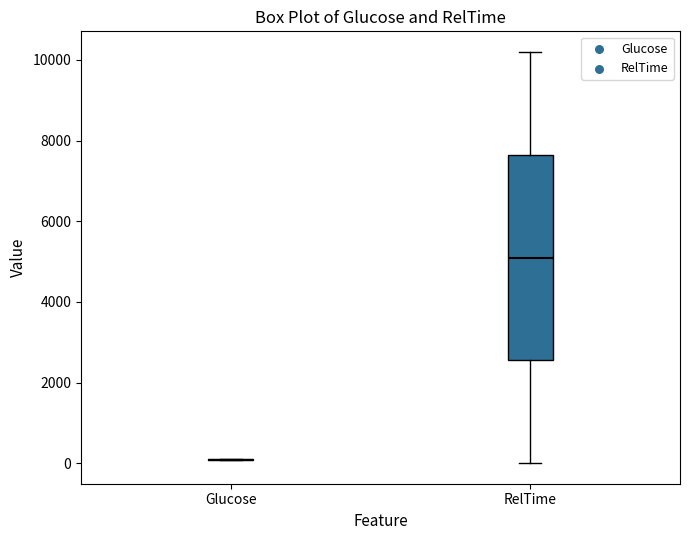

Which box is the tallest, from its lower edge to its upper edge?

RelTime